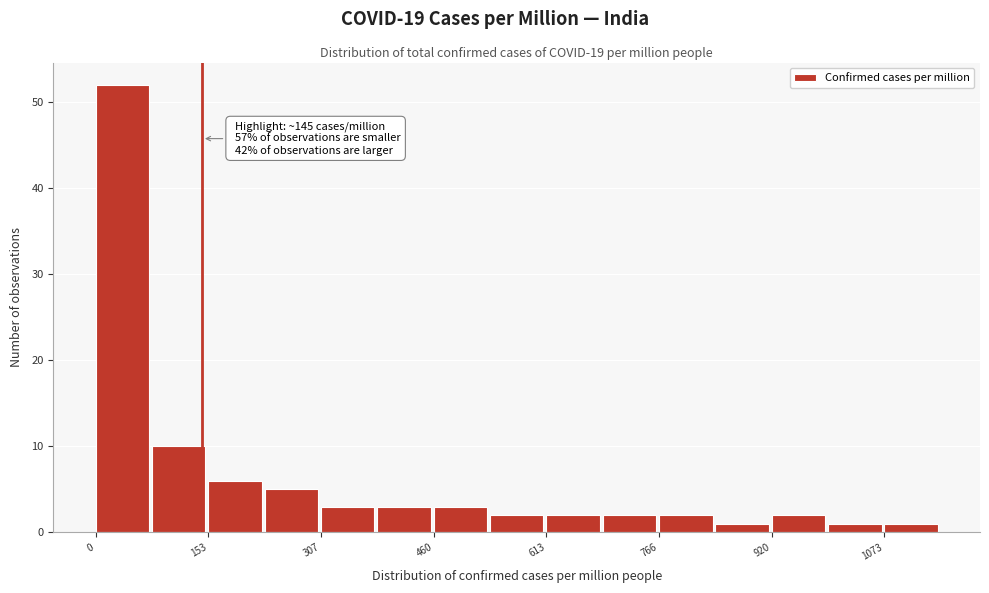

Around what value on the x-axis is the tallest bar? Give the approximate position of its centre, as read against the axis.

40